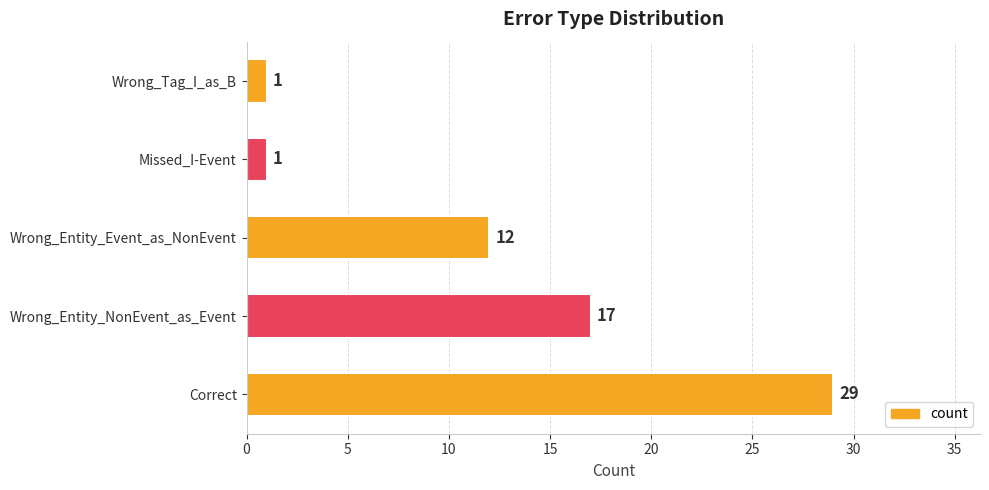

How many values are below 12?

2